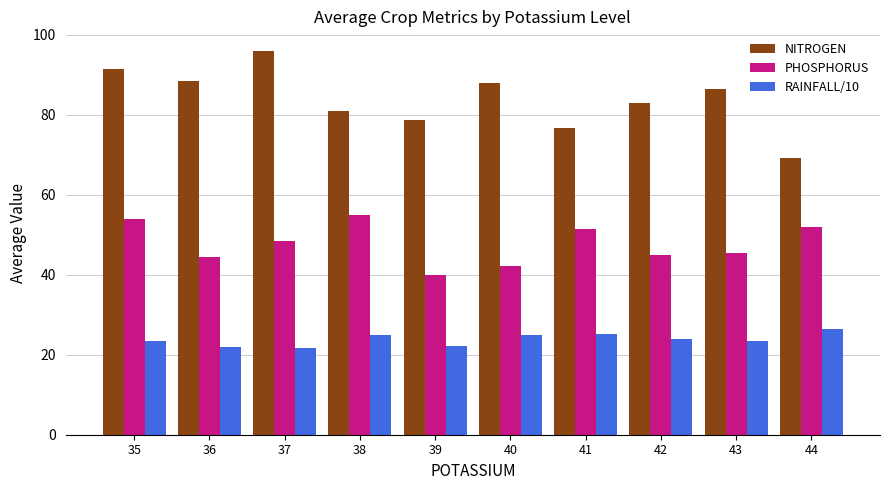

Rank the series by their maximum value, from highest to lowest.

NITROGEN, PHOSPHORUS, RAINFALL/10